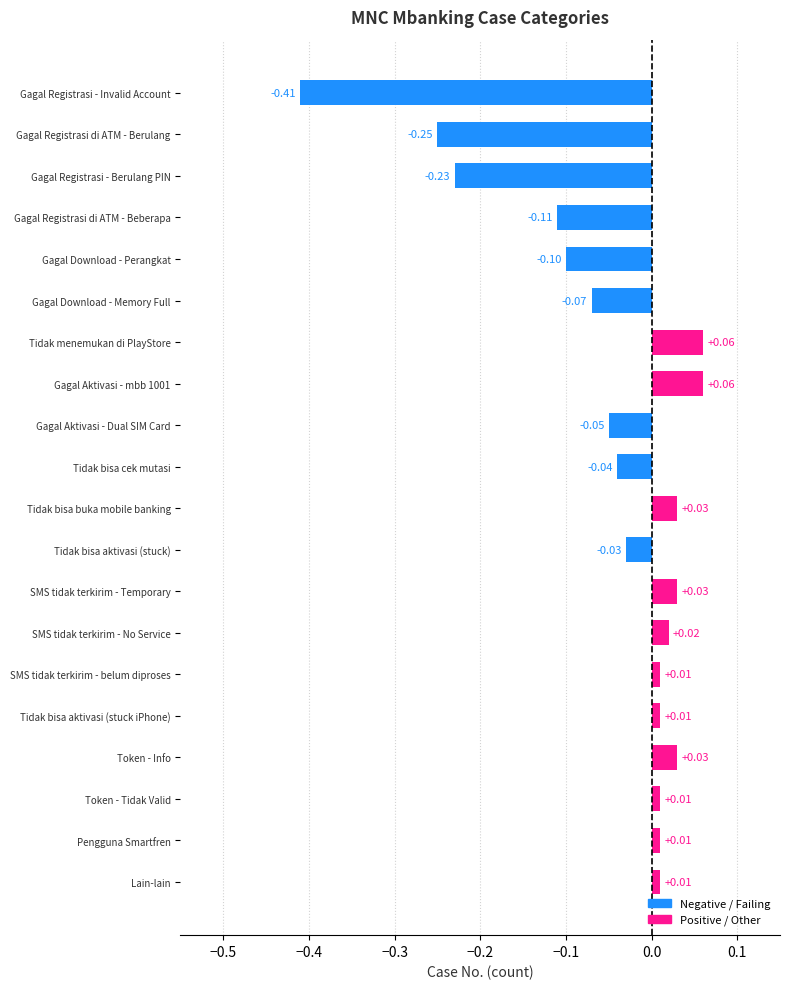

What is the difference between the second highest and minimum values?

0.5